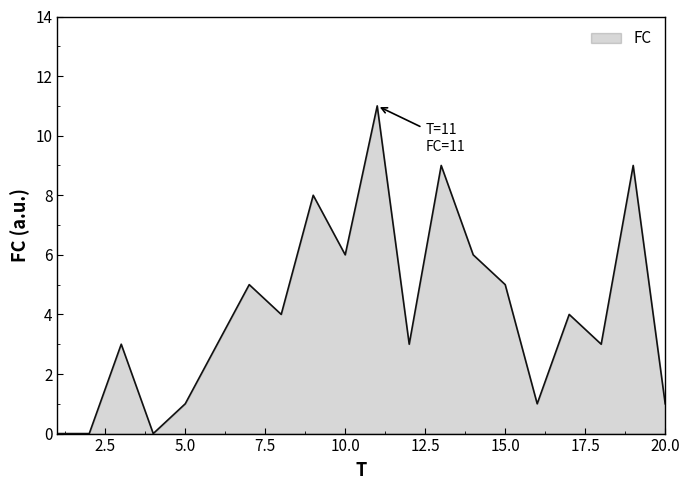

How many lines are shown in the chart?

1